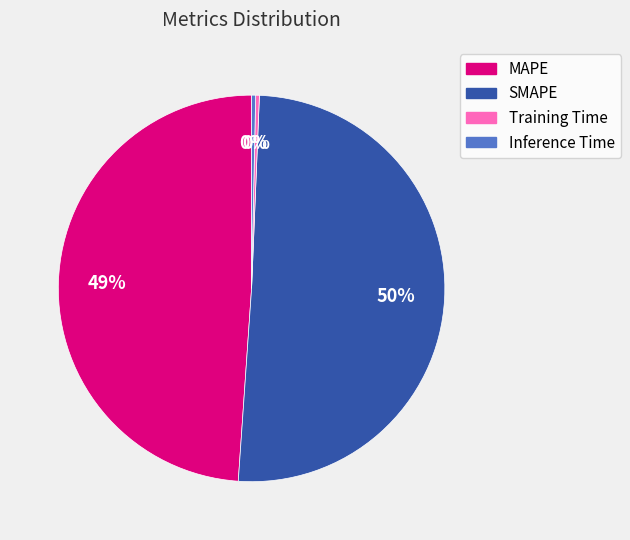

To the nearest percent, what is the combined percentage of SMAPE and Training Time?

51%